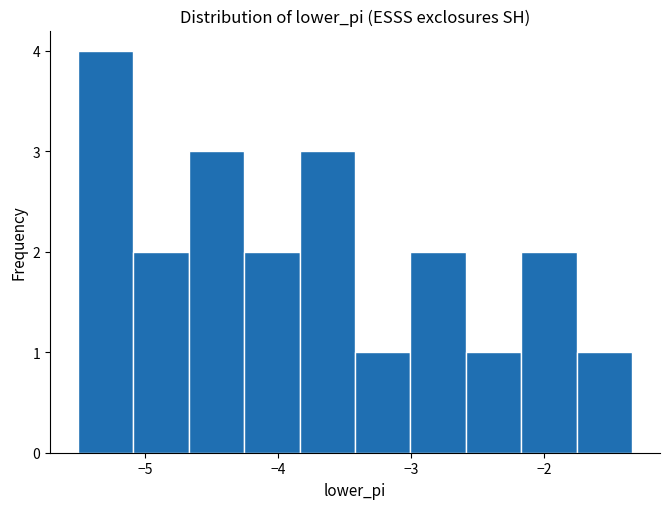

Which range on the x-axis has the tallest bar?

-5.5 to -5.1